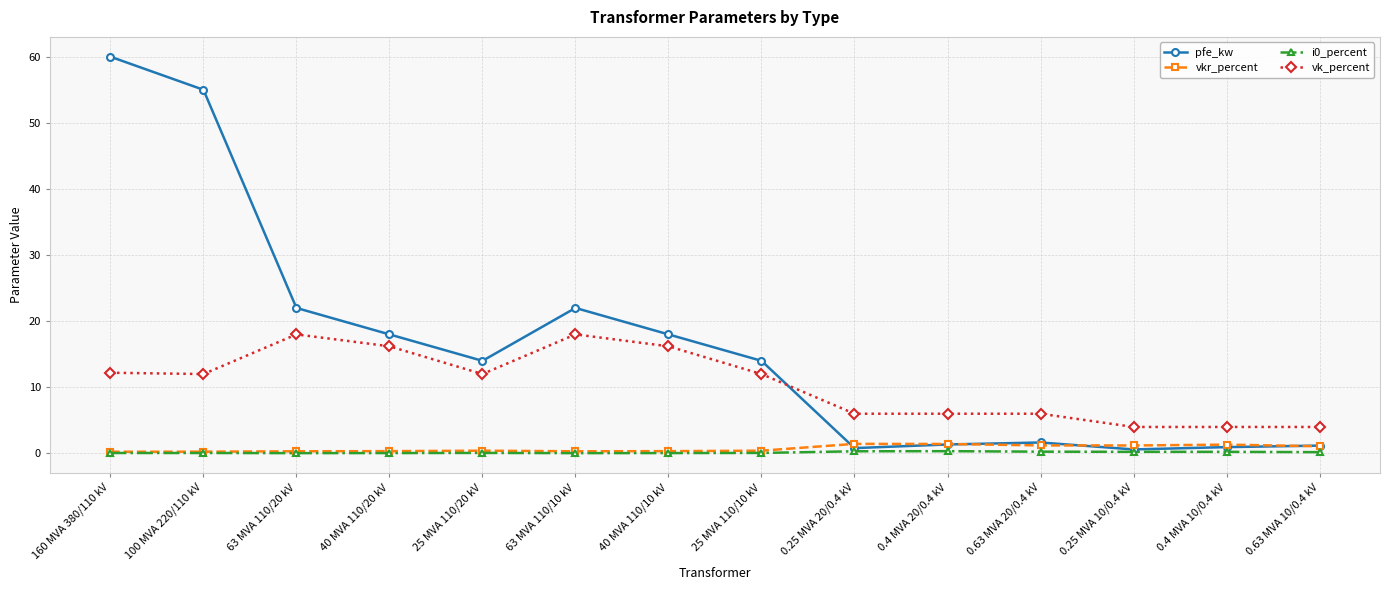

True or false: vk_percent has more than 0 points higher than both neighbors.

True